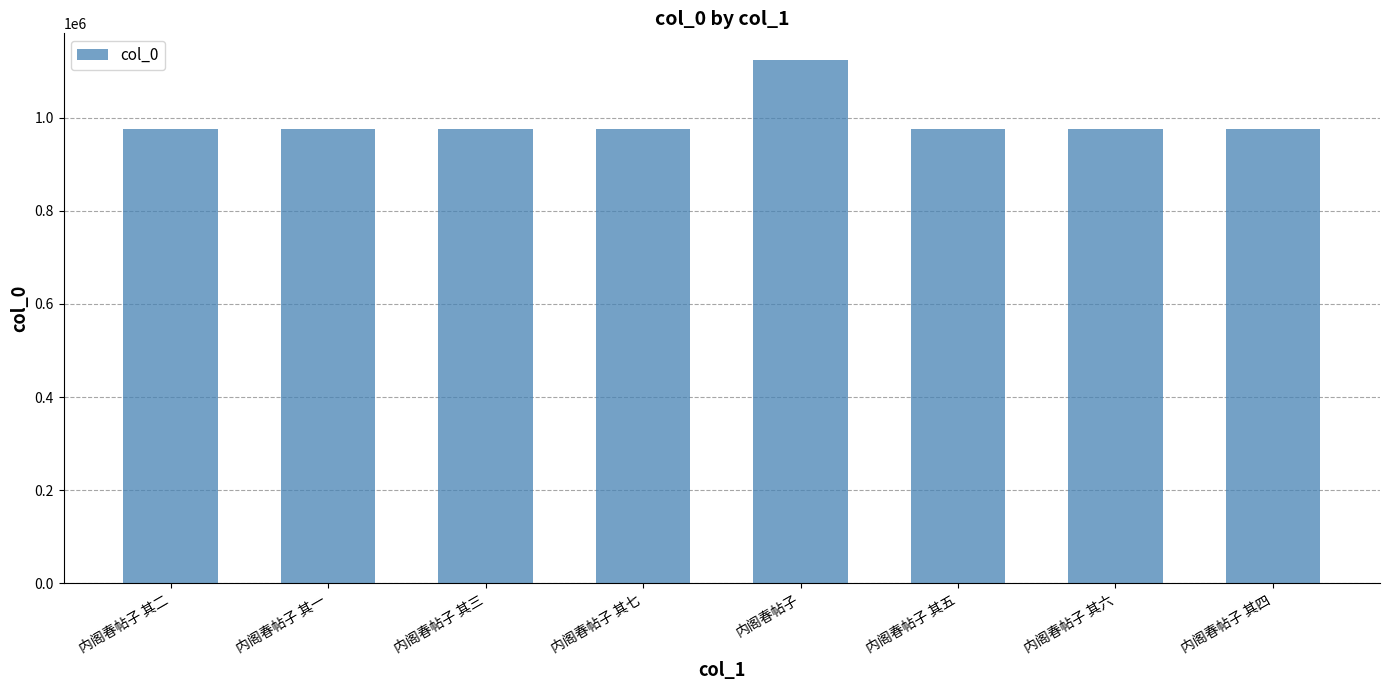

Read the value at 内阁春帖子 其七, to the nearest 100.

976400